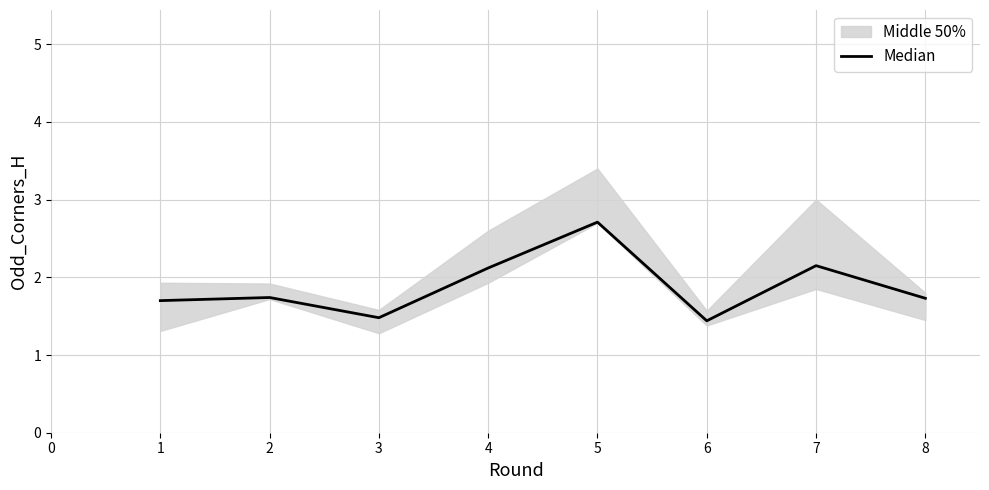

At which label does Median reach its peak?

5